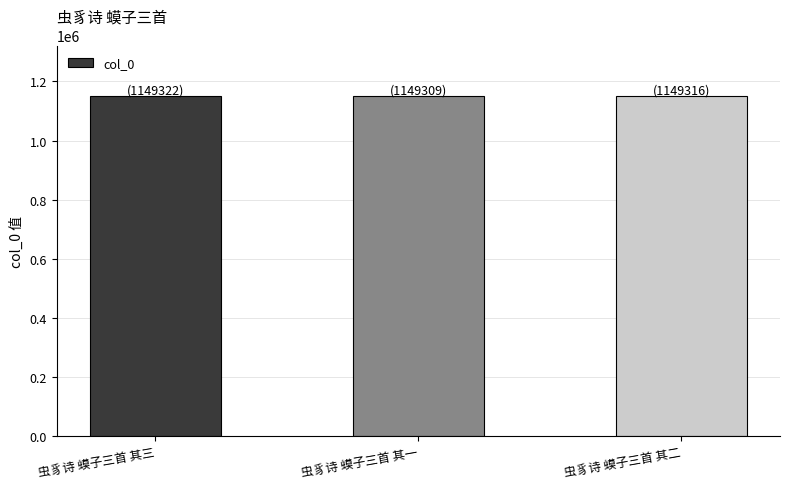

What is the difference between the maximum and second lowest values?

6